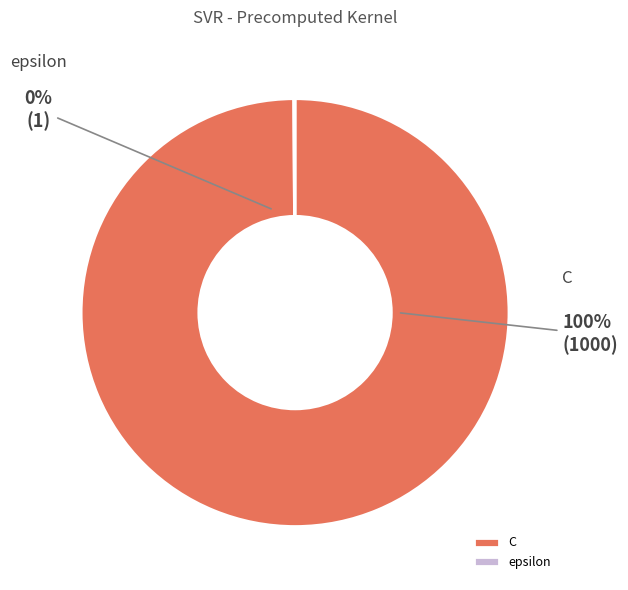

What percentage do C and epsilon together represent?

100.0%